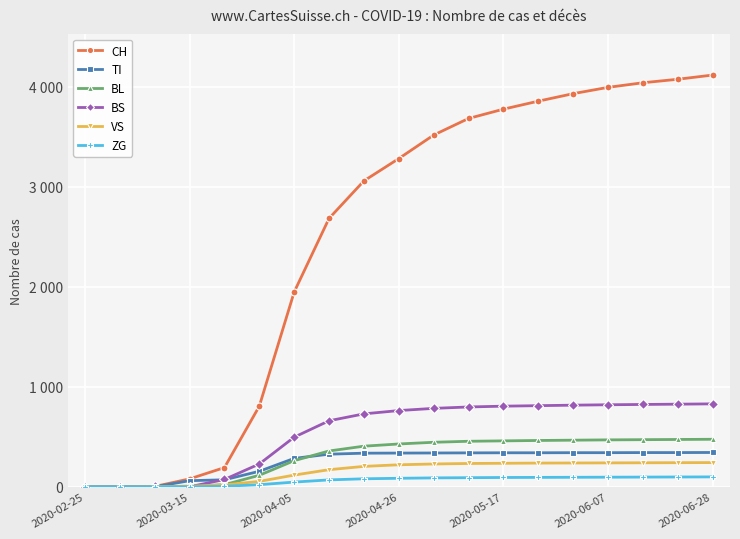

Does the chart have visible grid lines?

Yes